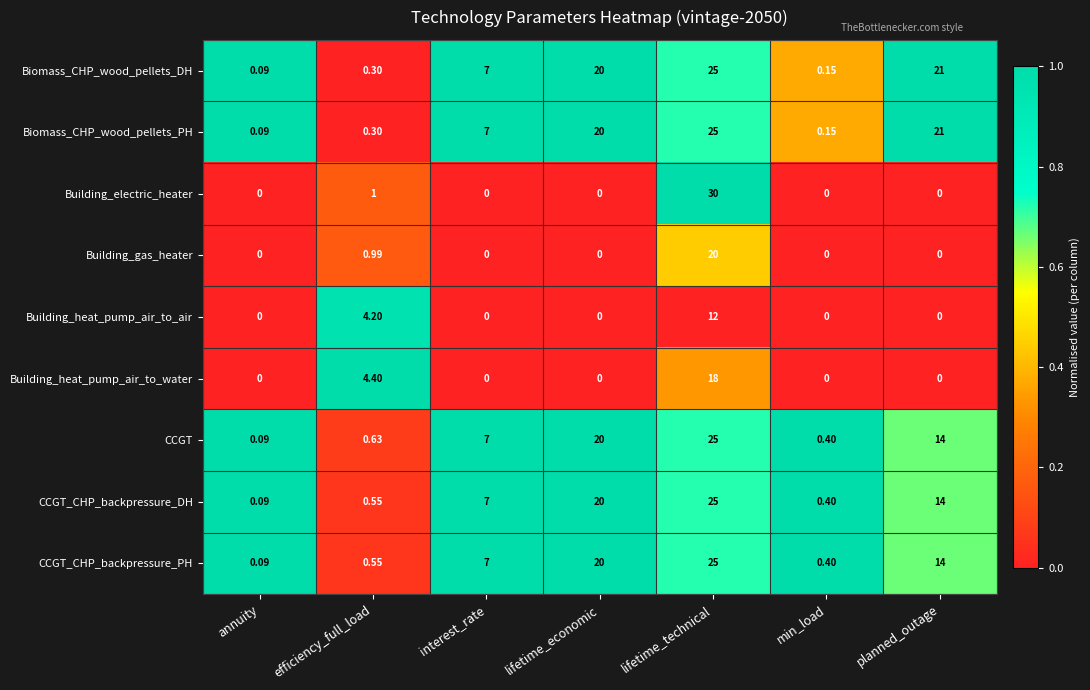

Which series has the widest spread of values?

Building_electric_heater